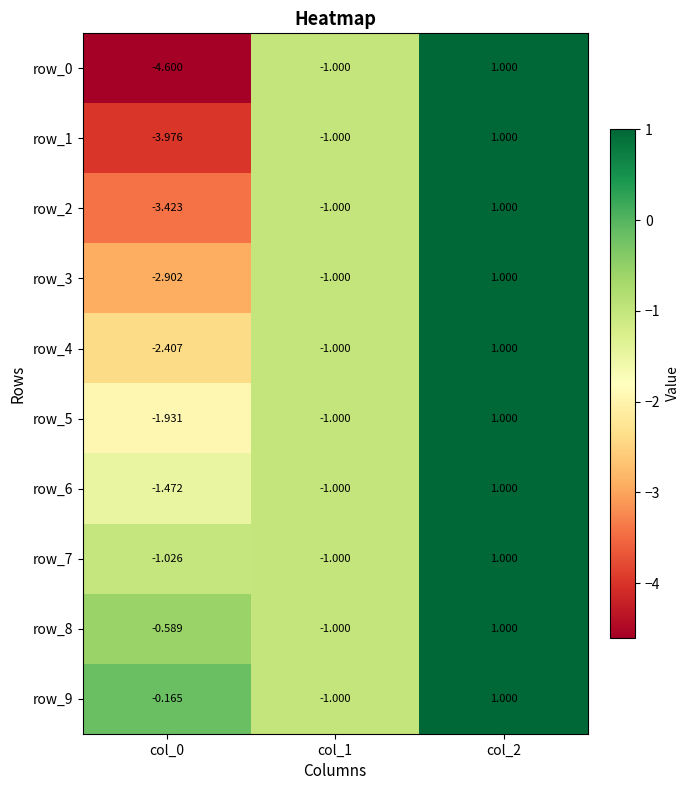

Which series has the largest total across all categories?

row_9